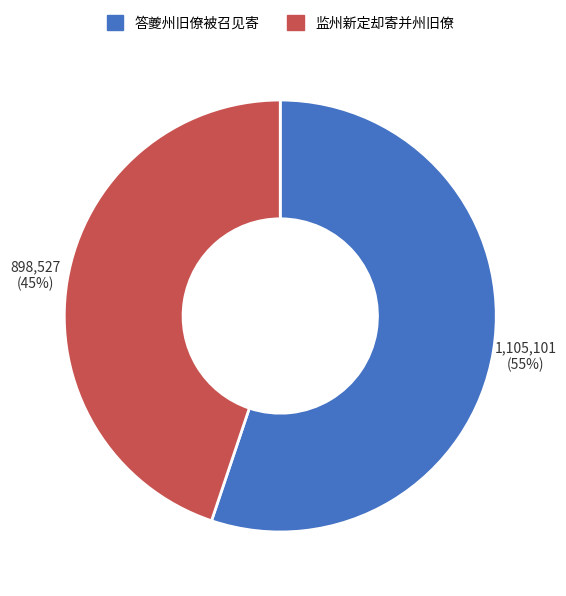

Rank the categories by value from lowest to highest.

监州新定却寄并州旧僚, 答夔州旧僚被召见寄